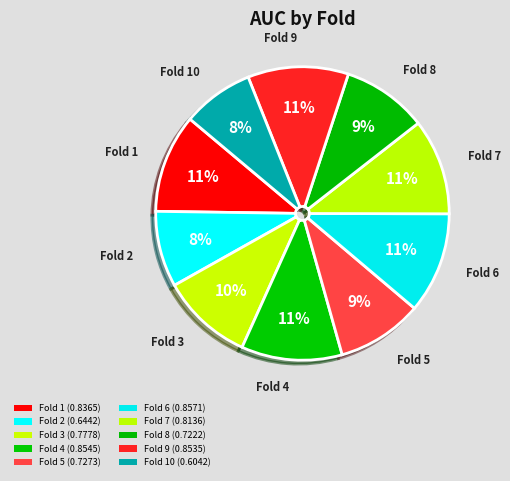

Which category has the biggest portion of the pie?

Fold 6